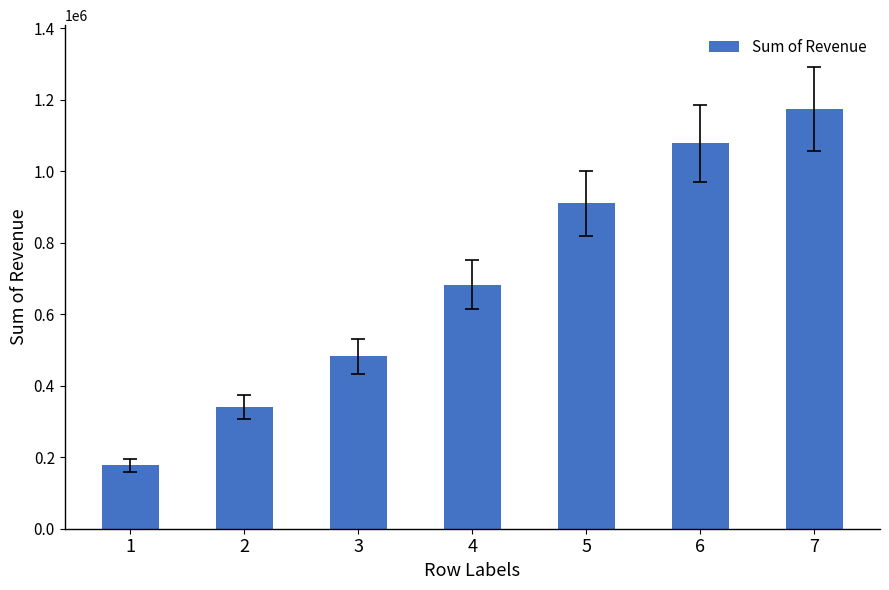

True or false: the data shows 1174131 at 7.

True